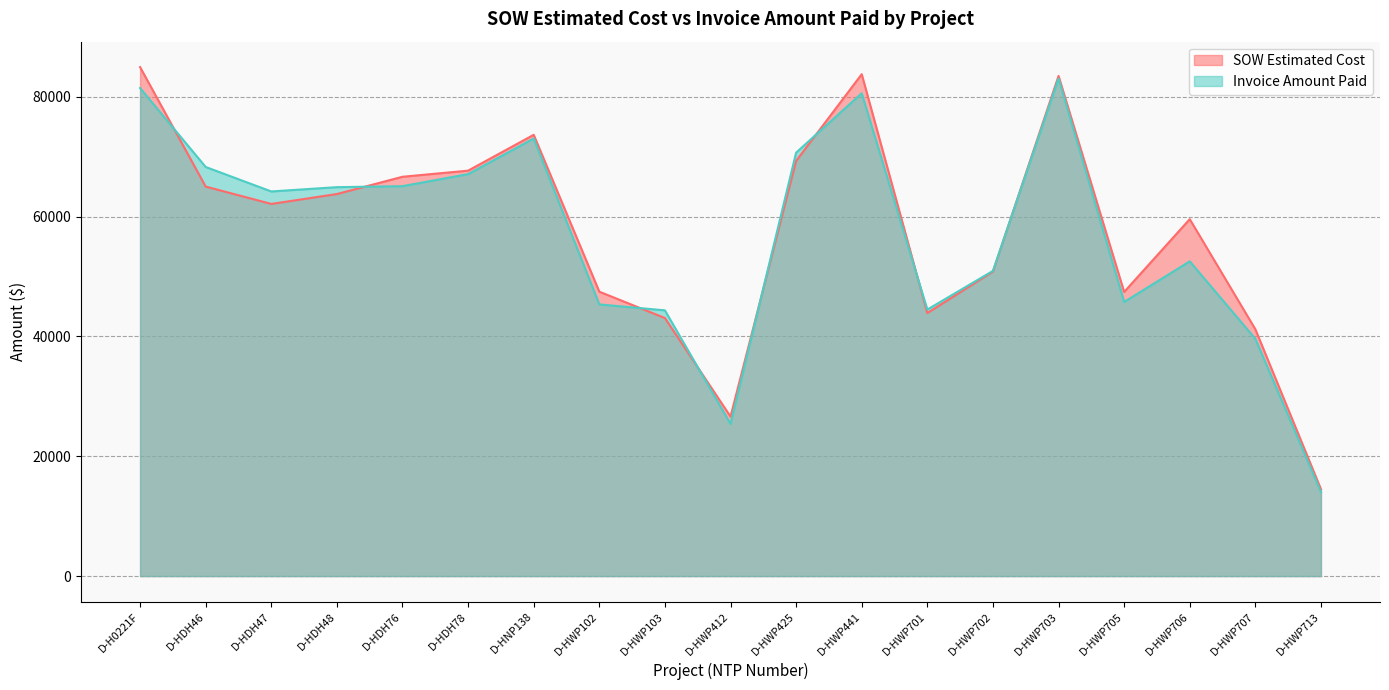

At which category is the sum across all series the highest?

D-HWP703